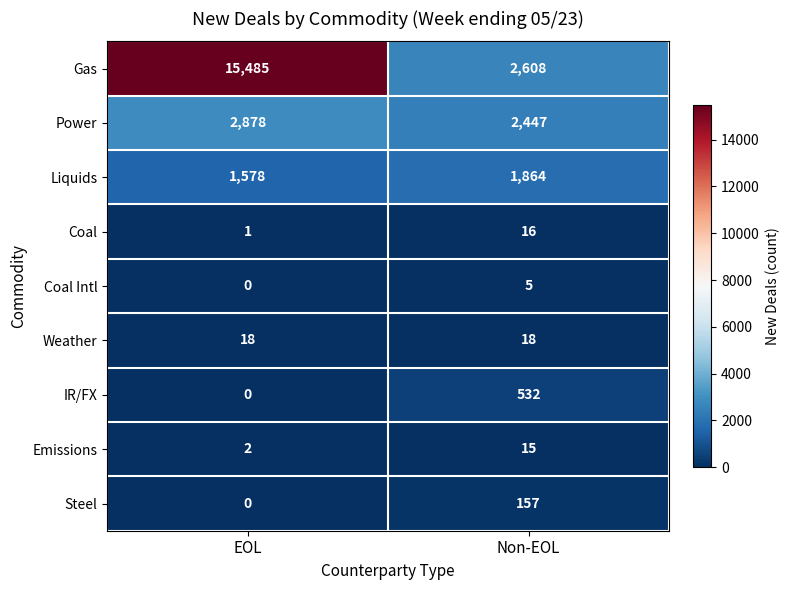

How many distinct data groups are displayed?

9